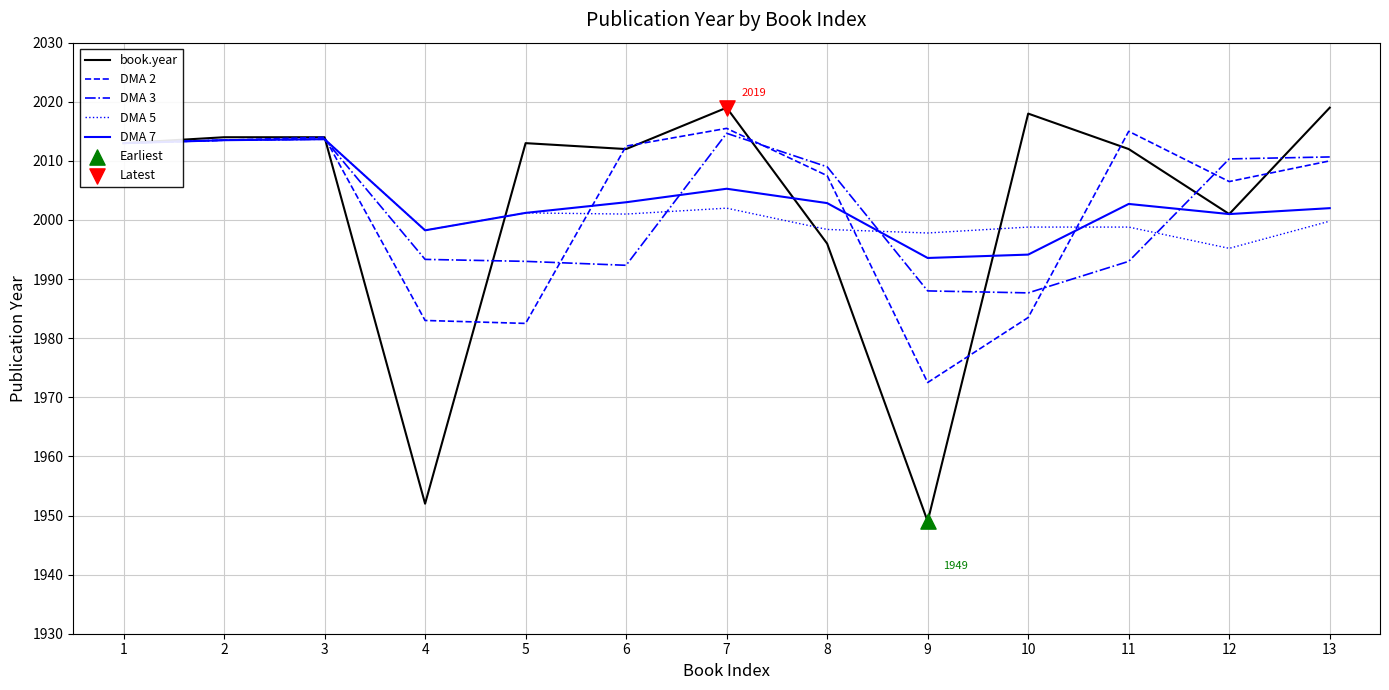

Is the value of DMA 7 at 1 greater than the value of book.year at 13?

No